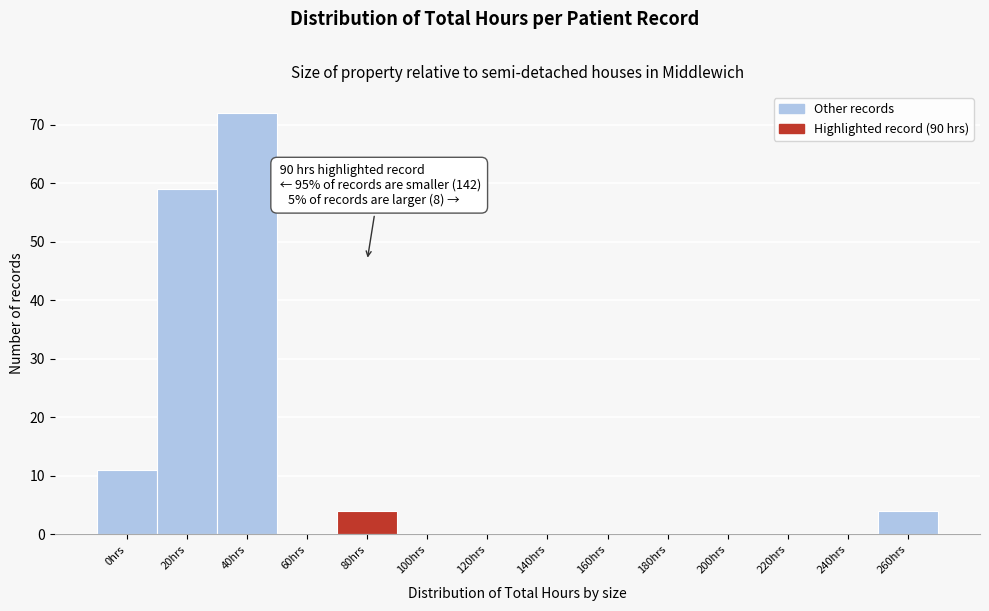

Reading left to right, transcribe all the data shown in this chart.

0hrs=11	20hrs=59	40hrs=72	60hrs=0	80hrs=4	100hrs=0	120hrs=0	140hrs=0	160hrs=0	180hrs=0	200hrs=0	220hrs=0	240hrs=0	260hrs=4